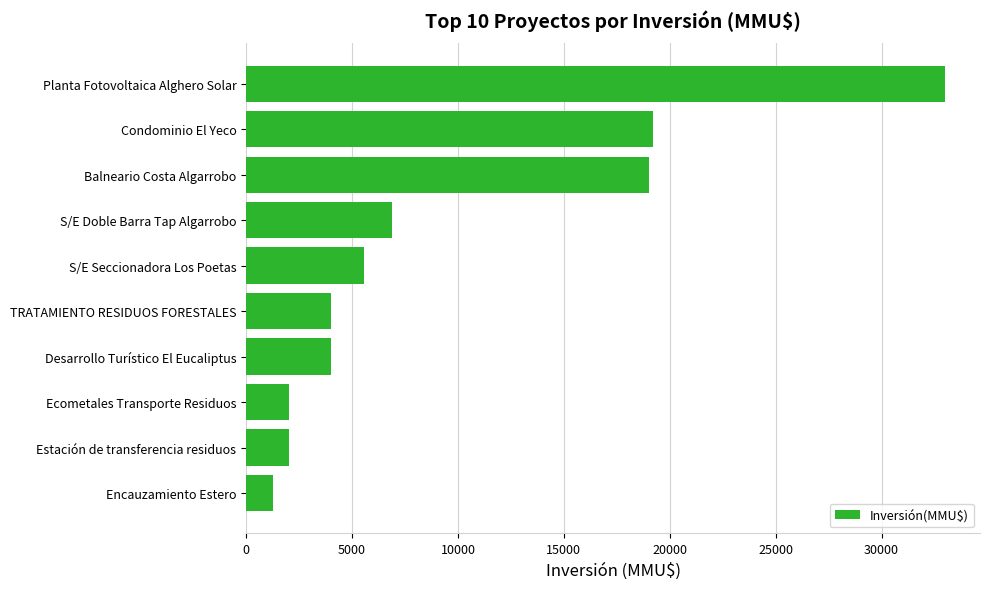

What is the average value?

9691